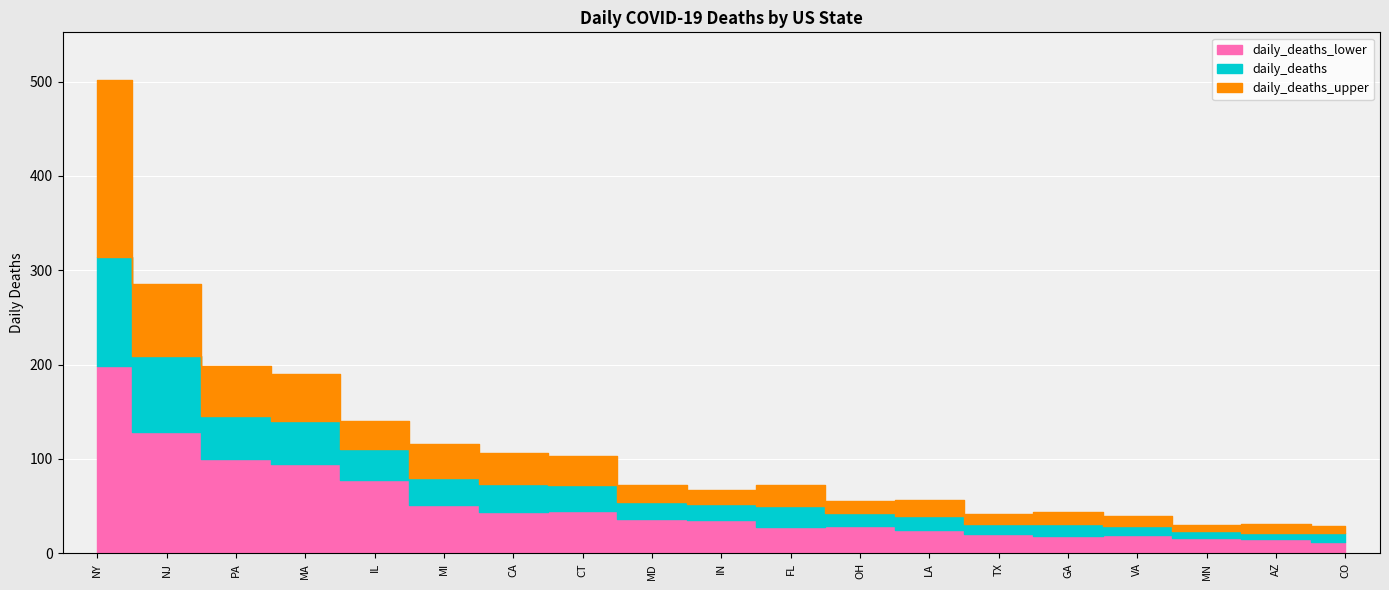

What is the difference between the maximum and minimum values in the daily_deaths_upper series?

473